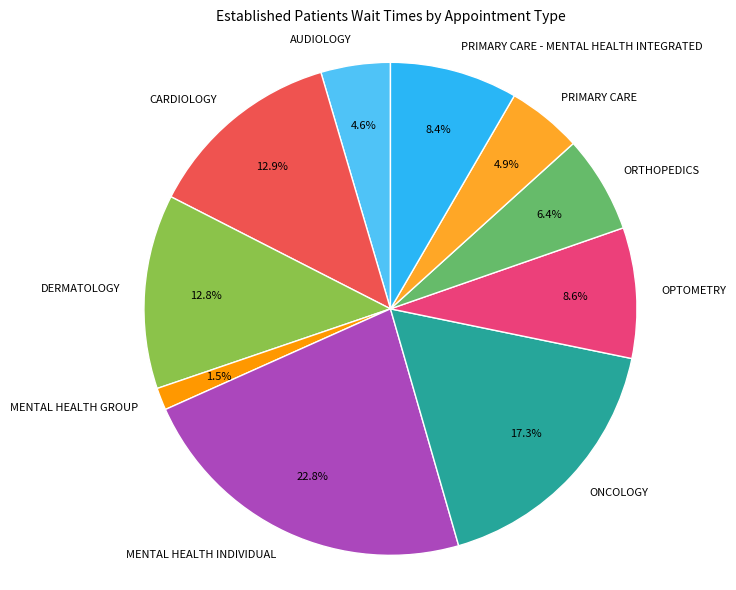

Between PRIMARY CARE and ORTHOPEDICS, which is larger?

ORTHOPEDICS